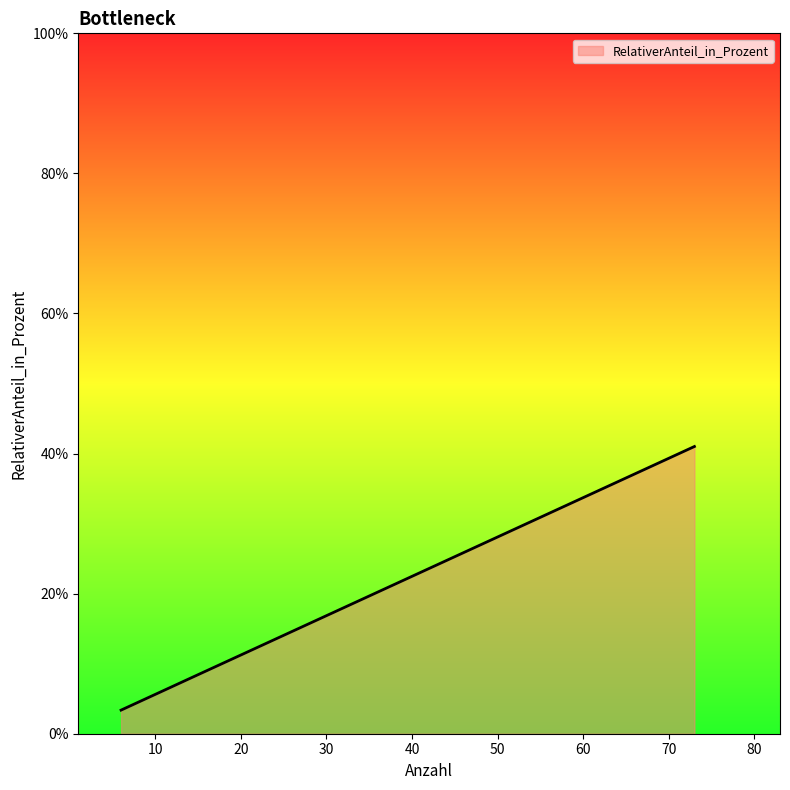

What is the average value?

16.7